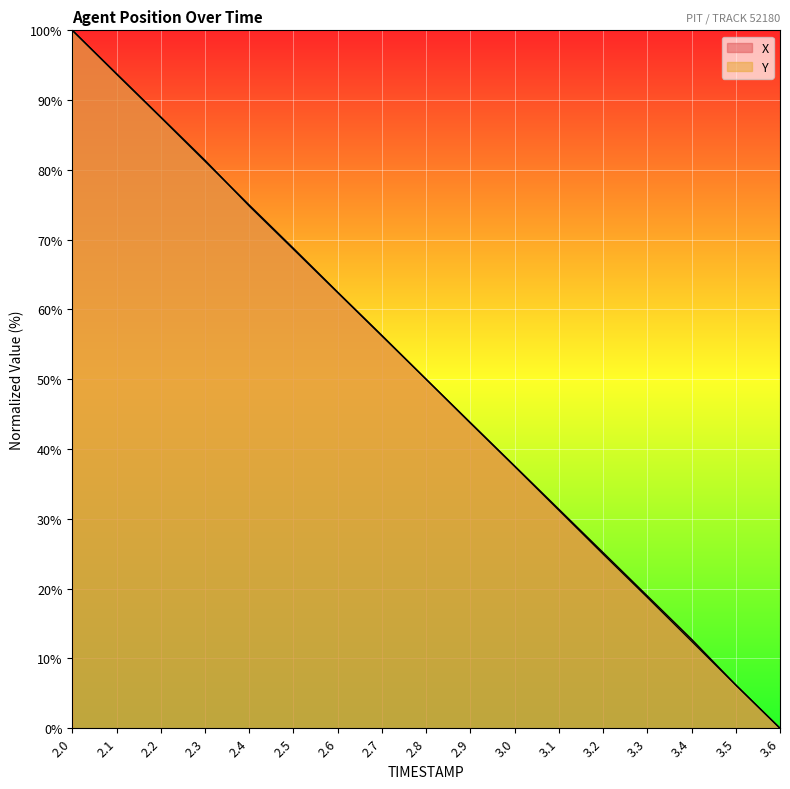

Is the value of Y at 3.3 greater than the value of X at 2.3?

No